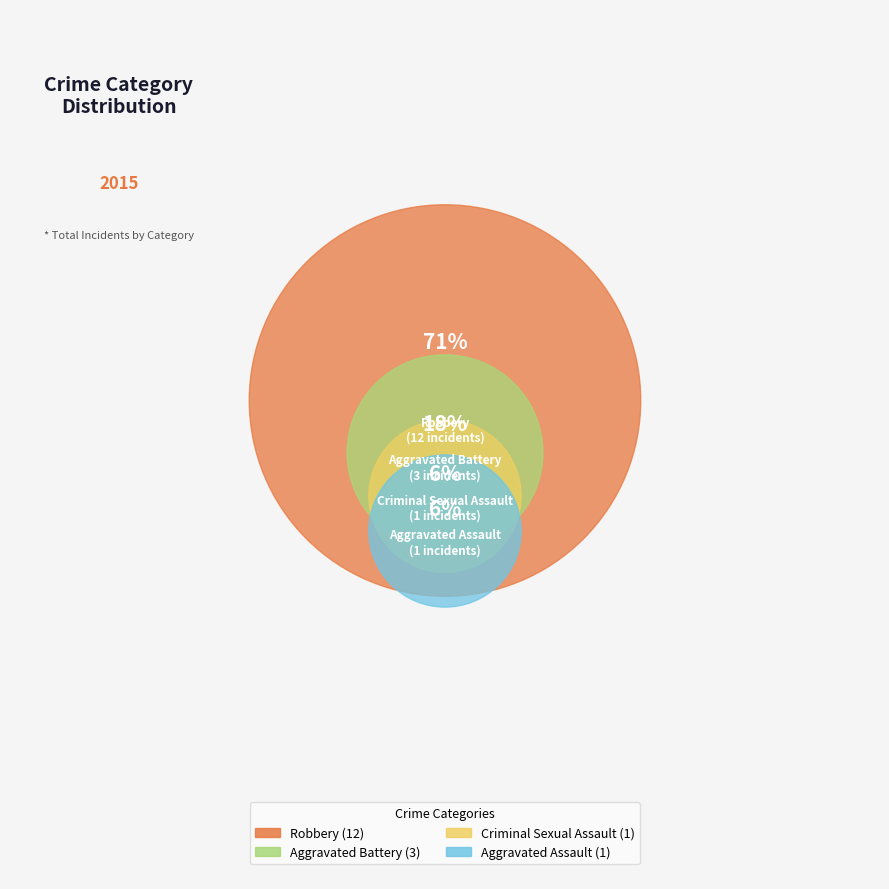

Between Aggravated Assault and Aggravated Battery, which is larger?

Aggravated Battery